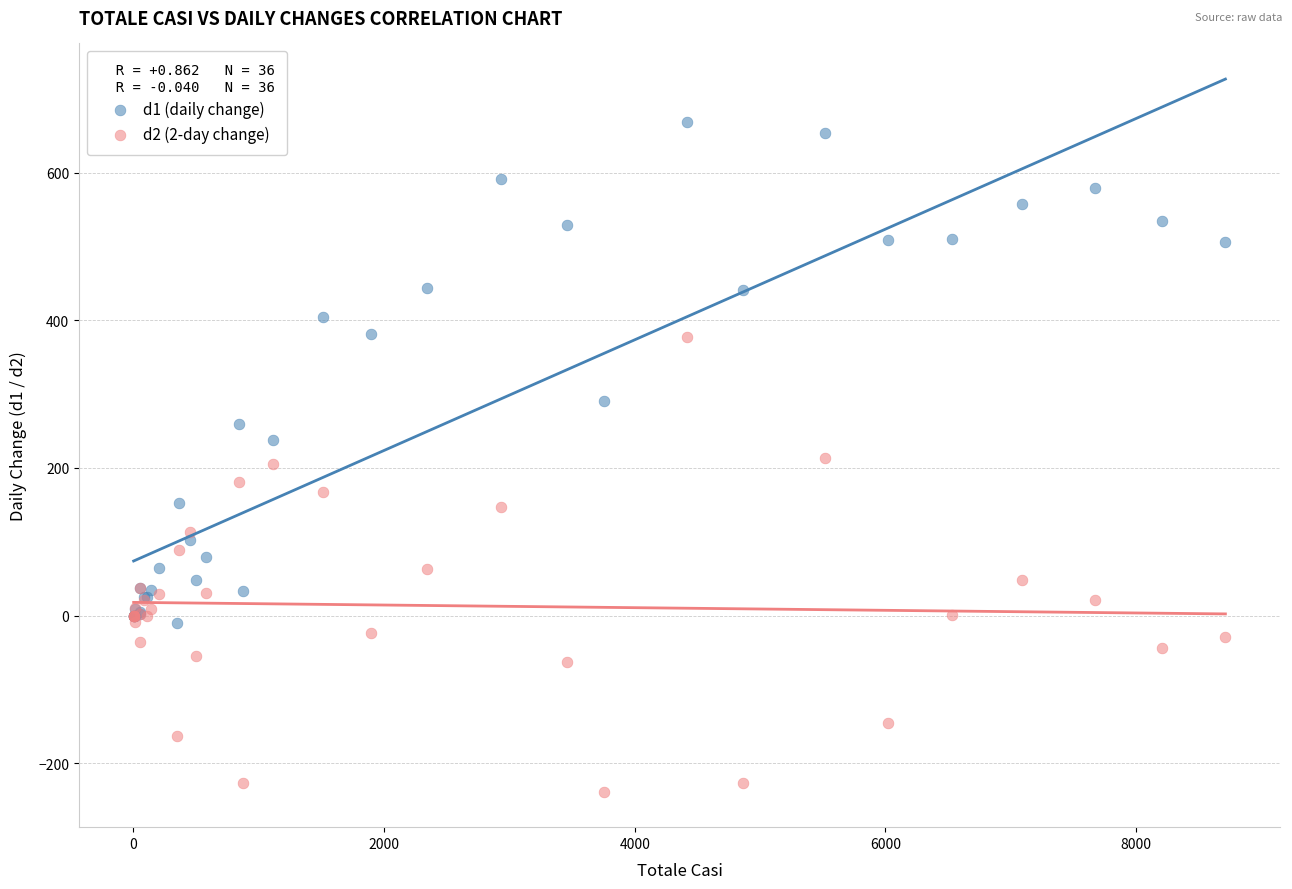

Which series has the widest spread of Y values?

d1 (daily change)